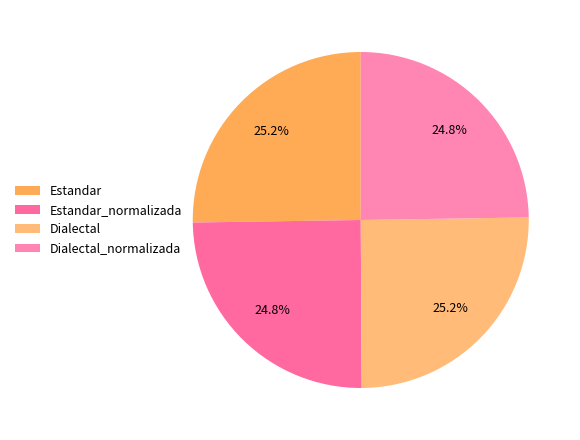

Do Estandar and Dialectal together represent more than half of the pie?

Yes